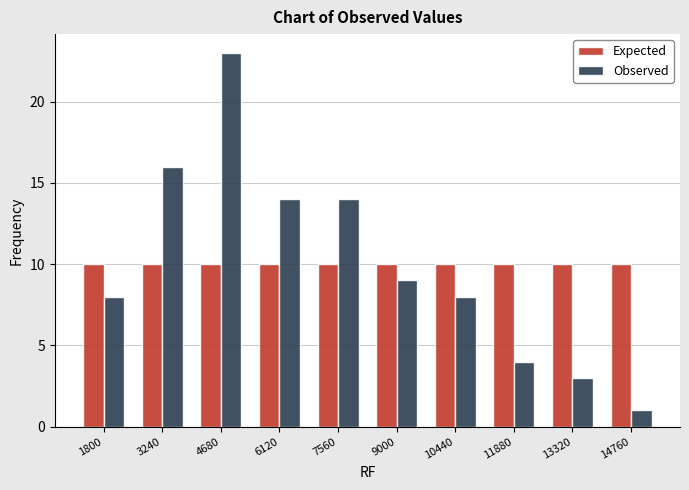

Reading right to left, transcribe all the data shown in this chart.

Expected: 14760=10	13320=10	11880=10	10440=10	9000=10	7560=10	6120=10	4680=10	3240=10	1800=10
Observed: 14760=1	13320=3	11880=4	10440=8	9000=9	7560=14	6120=14	4680=23	3240=16	1800=8